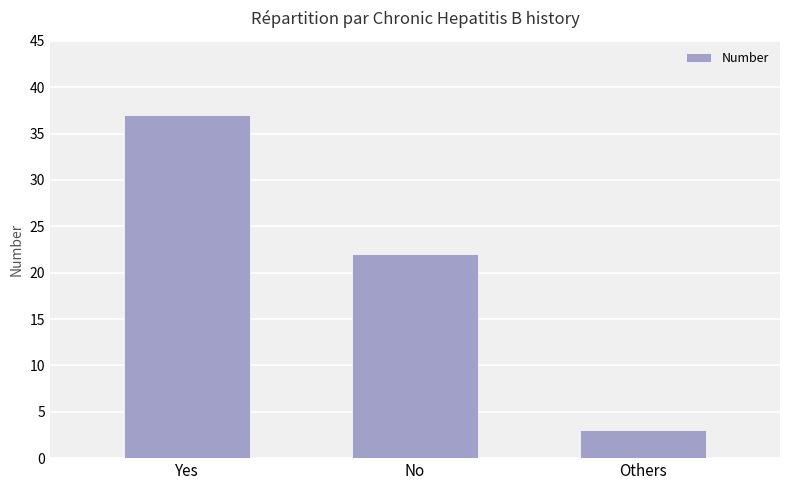

What is the sum of all values?

62